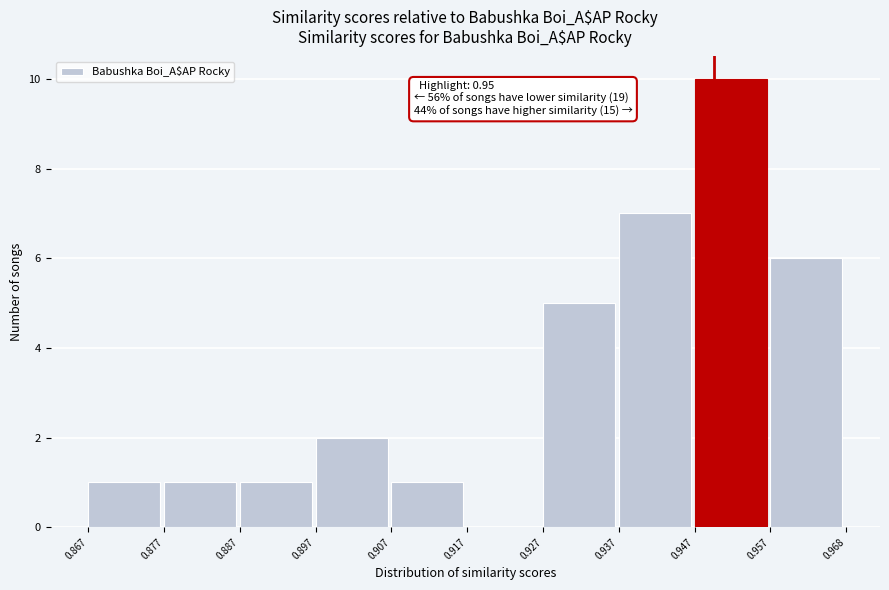

Over which range of the x-axis is the bar tallest?

0.947 to 0.957